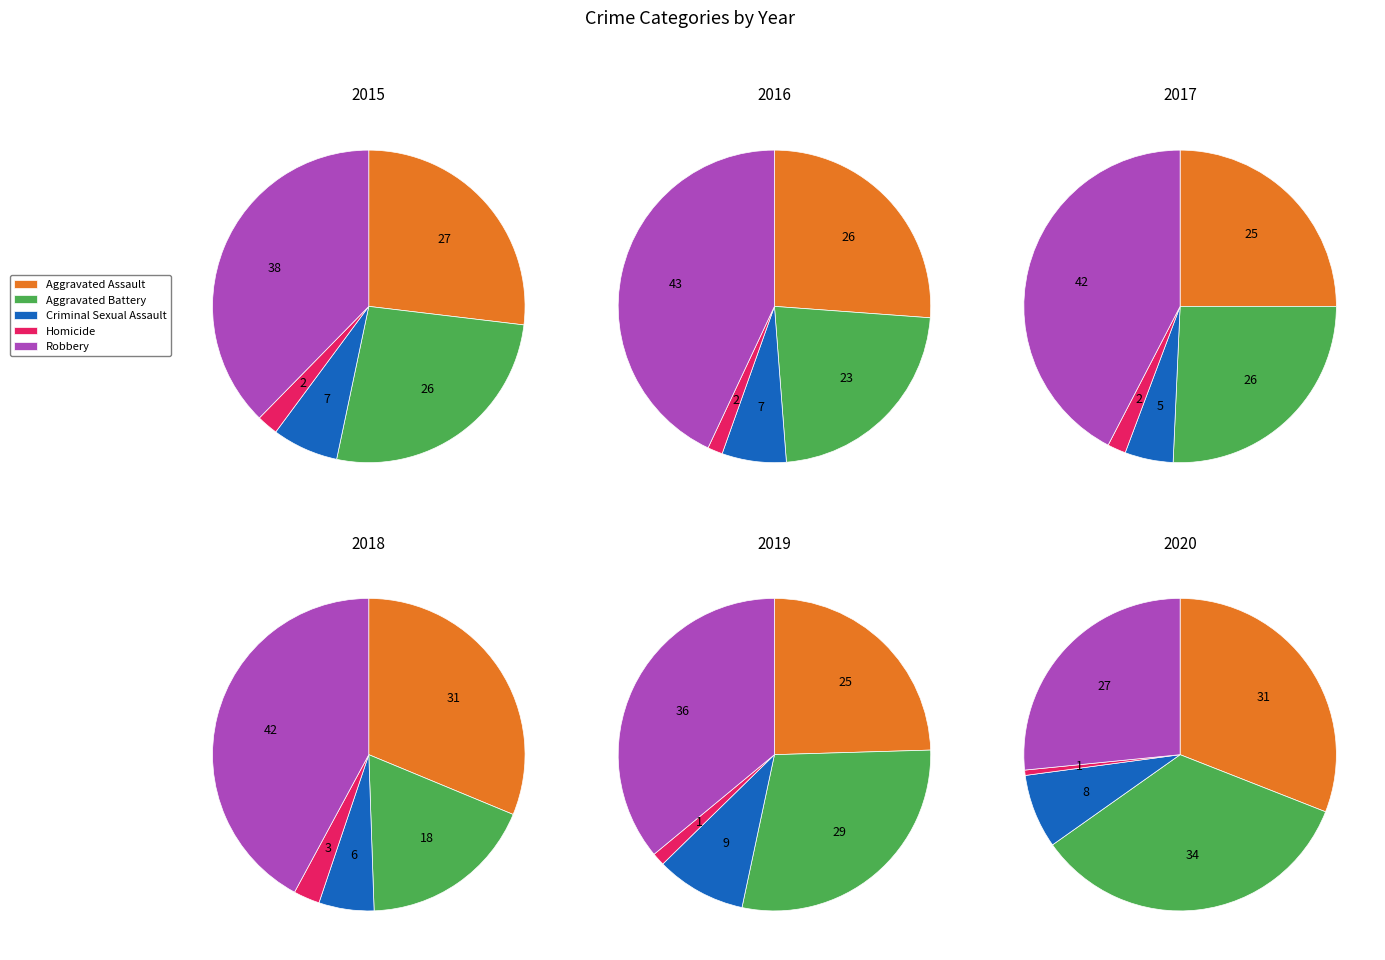

What percentage is NOT represented by Robbery?

62.3%